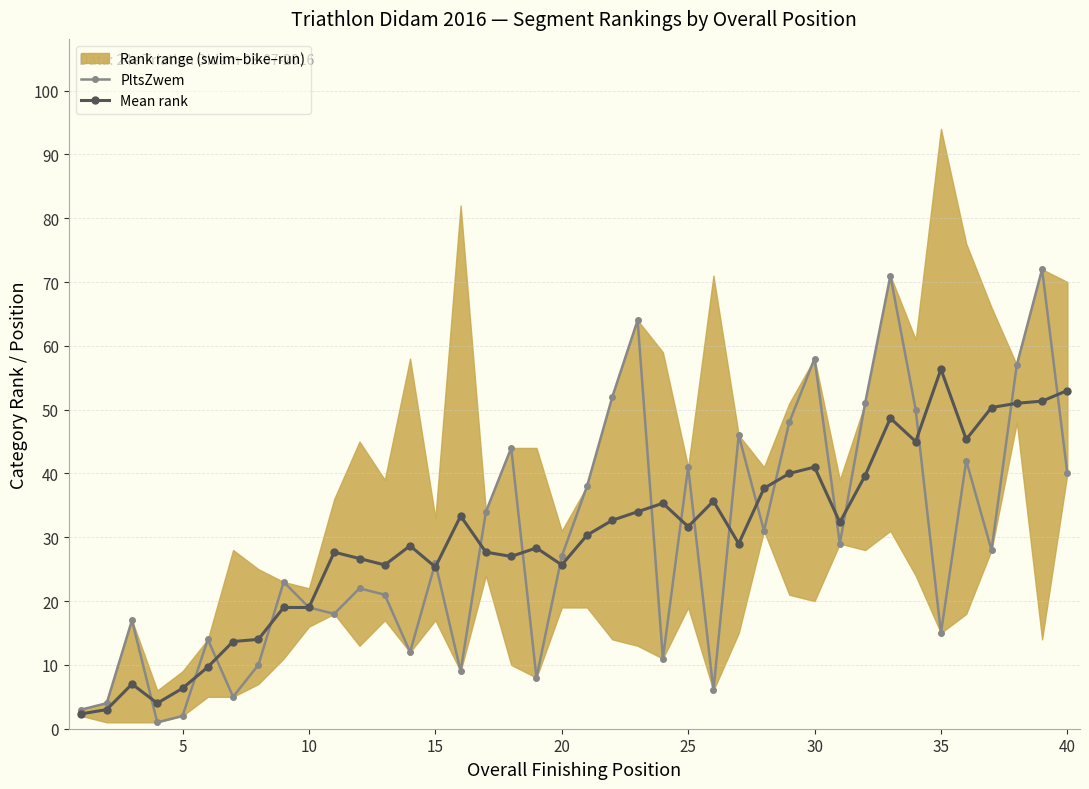

In PltsZwem, how many points are lower than both neighbors (excluding endpoints)?

12